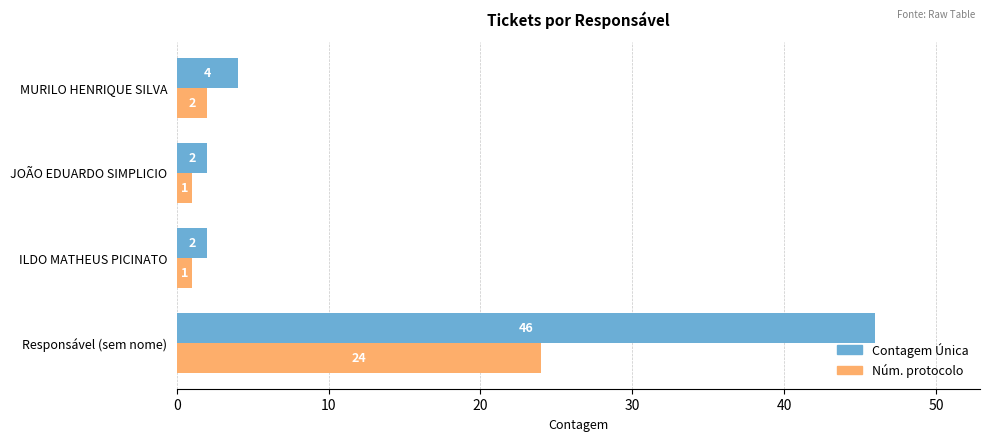

Count the number of categories in the chart.

4